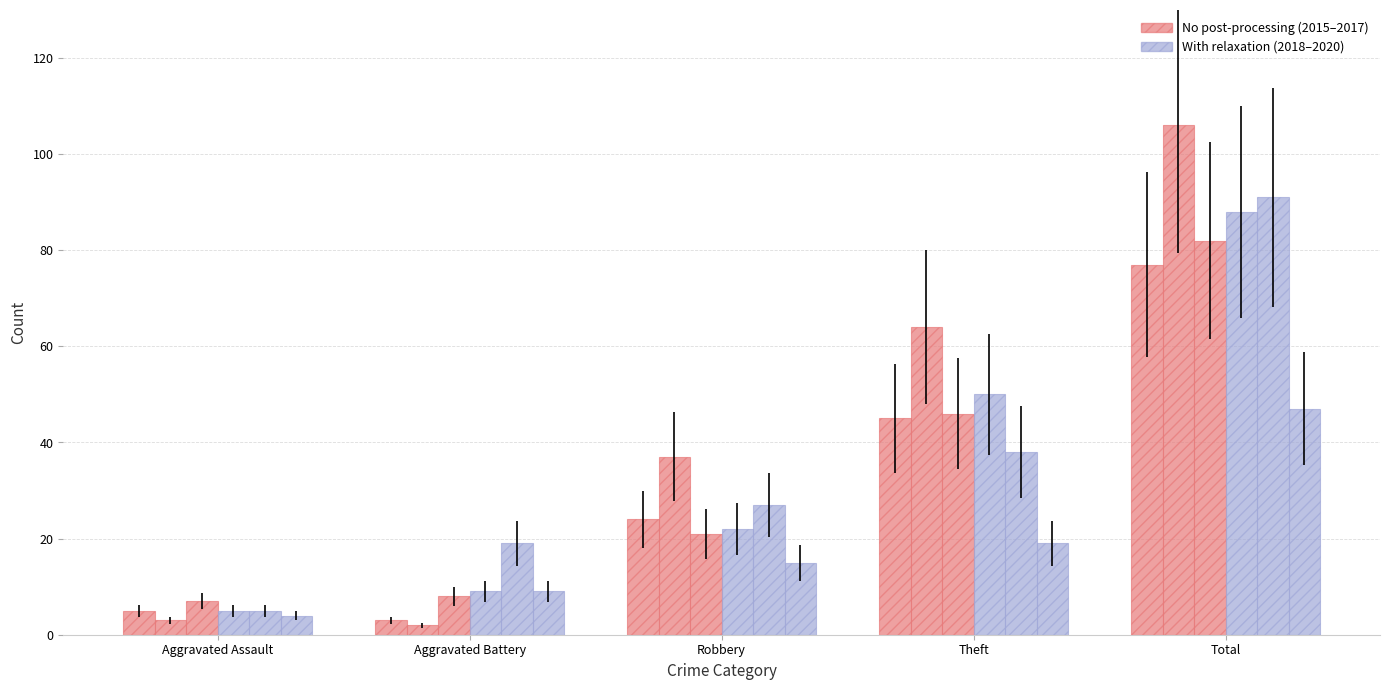

The 2016 series shows 106 at Total. True or false?

True